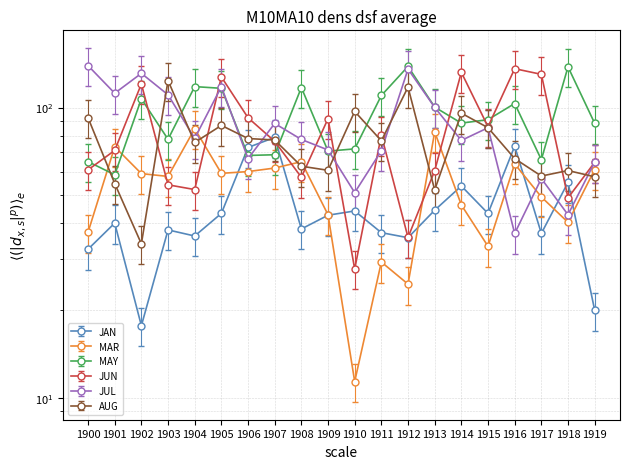

What is the value of the JUL point at the 9th from the left?

89.3